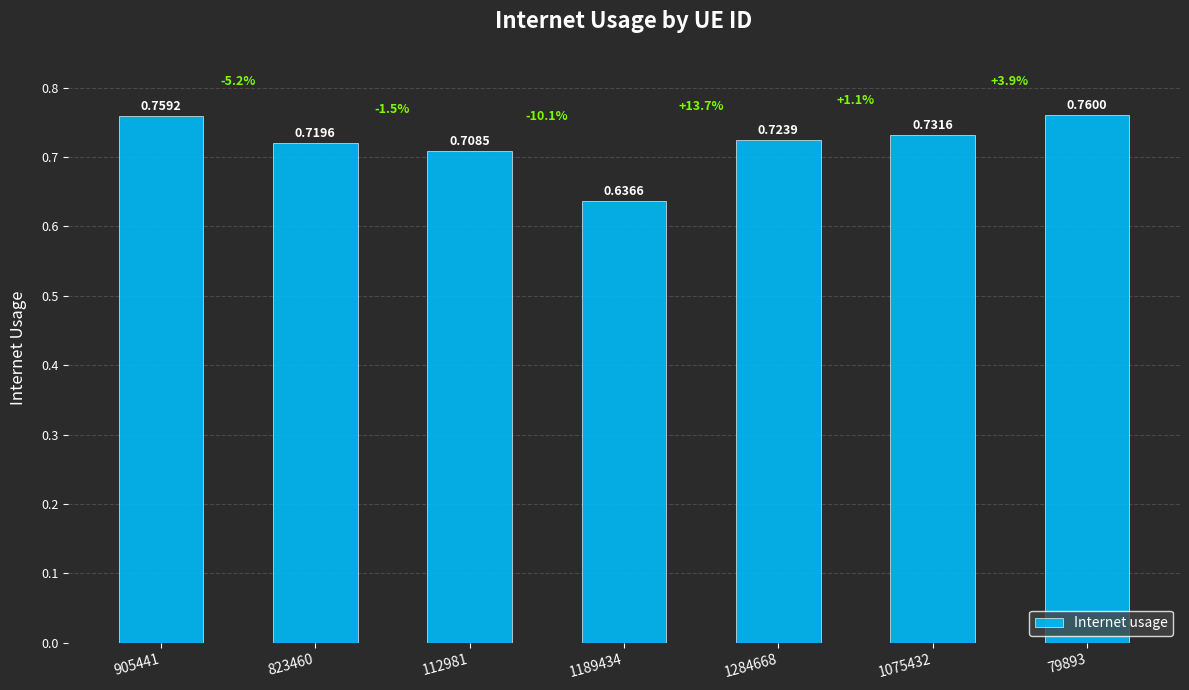

Where is the data nearest to the value 0?

1189434